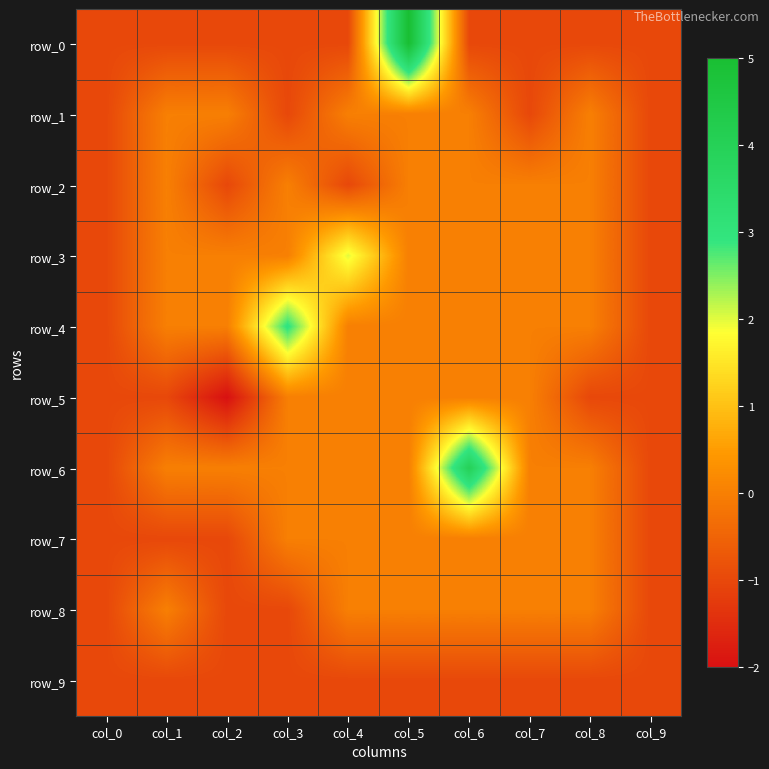

List the series in order of their peak value, lowest first.

row_9, row_1, row_2, row_5, row_7, row_8, row_3, row_4, row_6, row_0